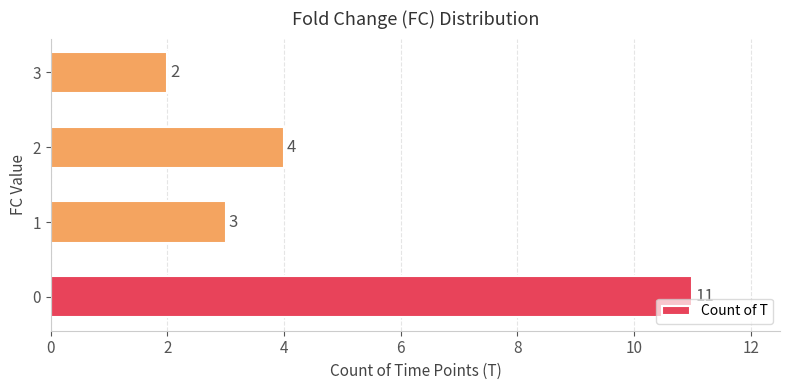

What is the smallest value displayed?

2